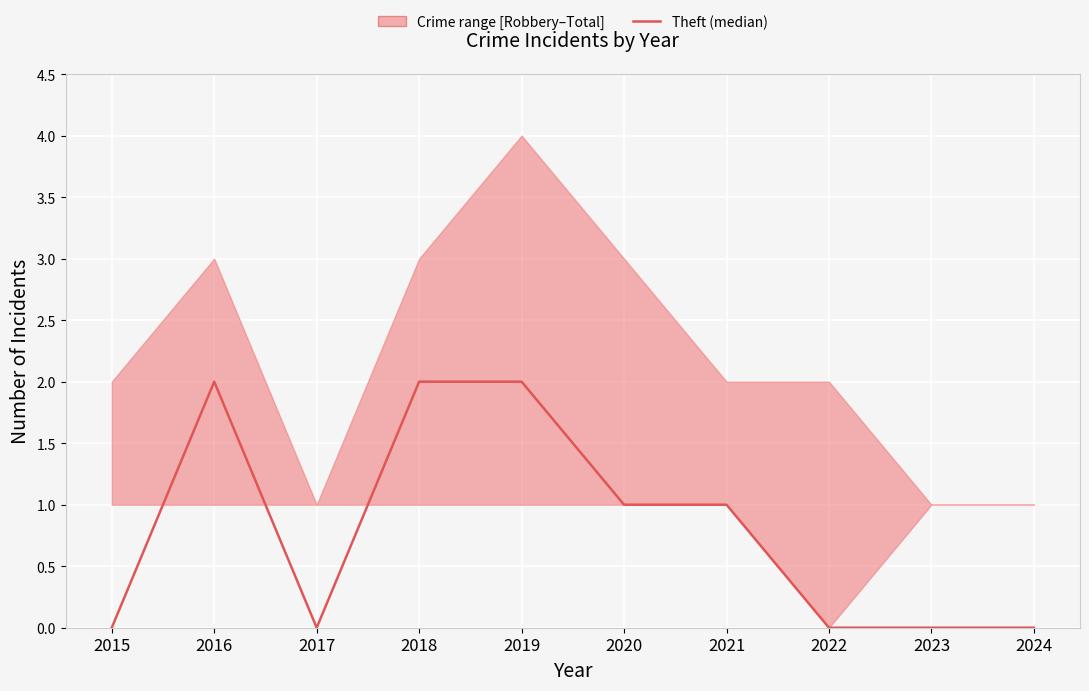

Reading right to left, what are all the values shown in this chart?

0	0	0	1	1	2	2	0	2	0